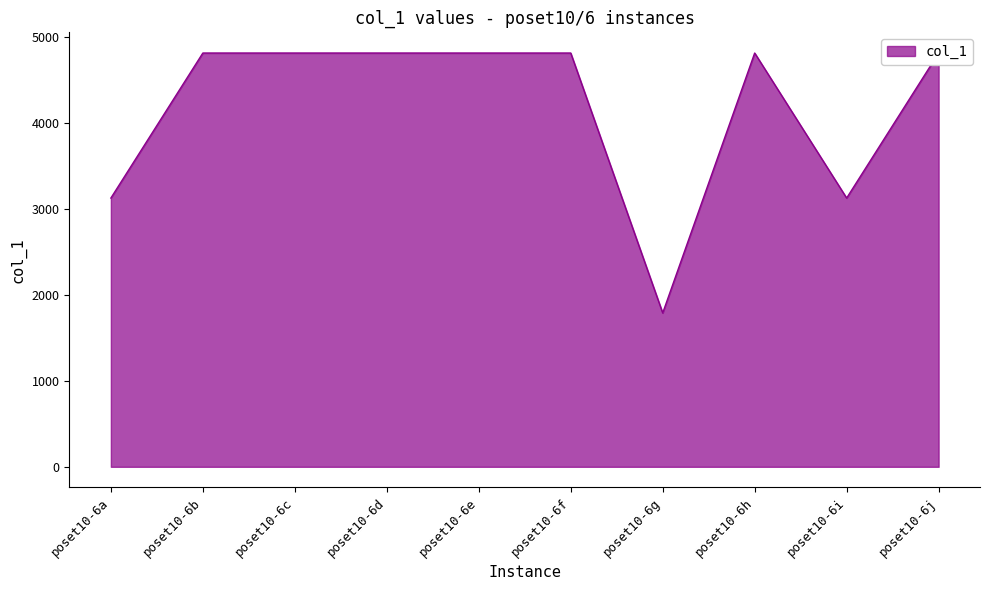

The value at poset10-6g is 1788.9. True or false?

True